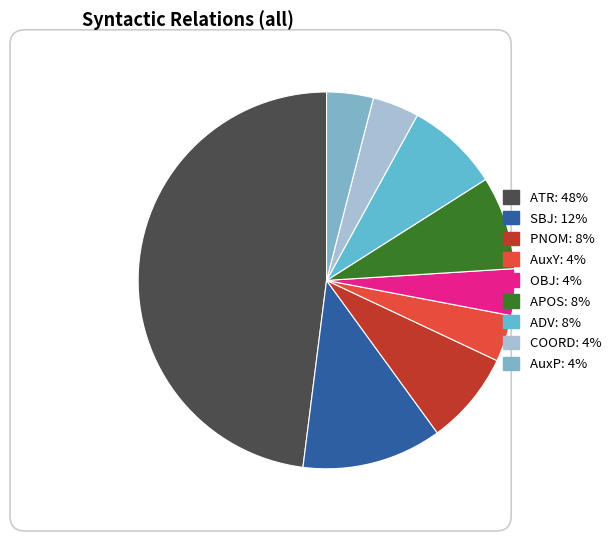

What is the change in value from OBJ to APOS?

+1